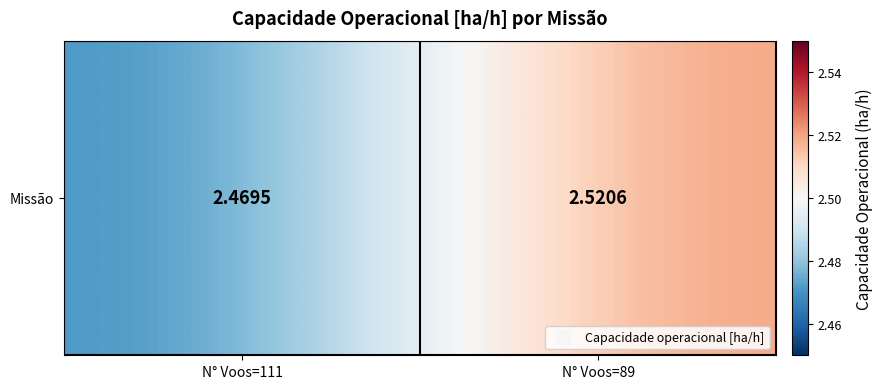

Rank the categories by value from highest to lowest.

N° Voos=89, N° Voos=111